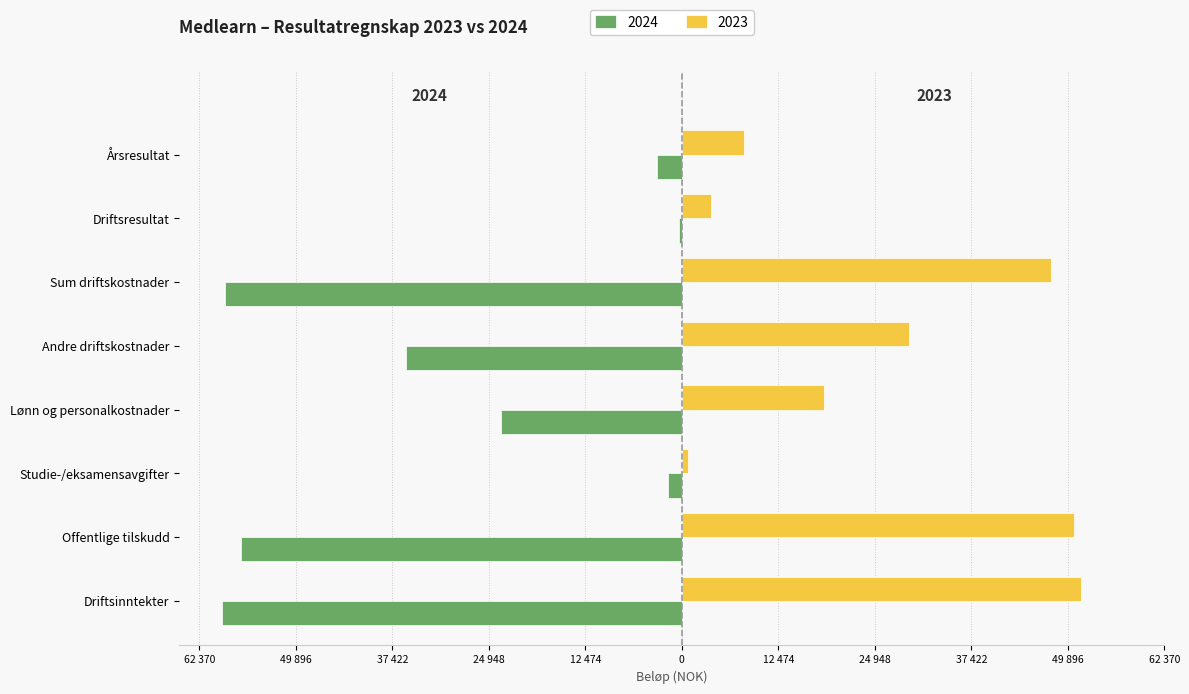

What are all the series names shown in the legend?

2024, 2023